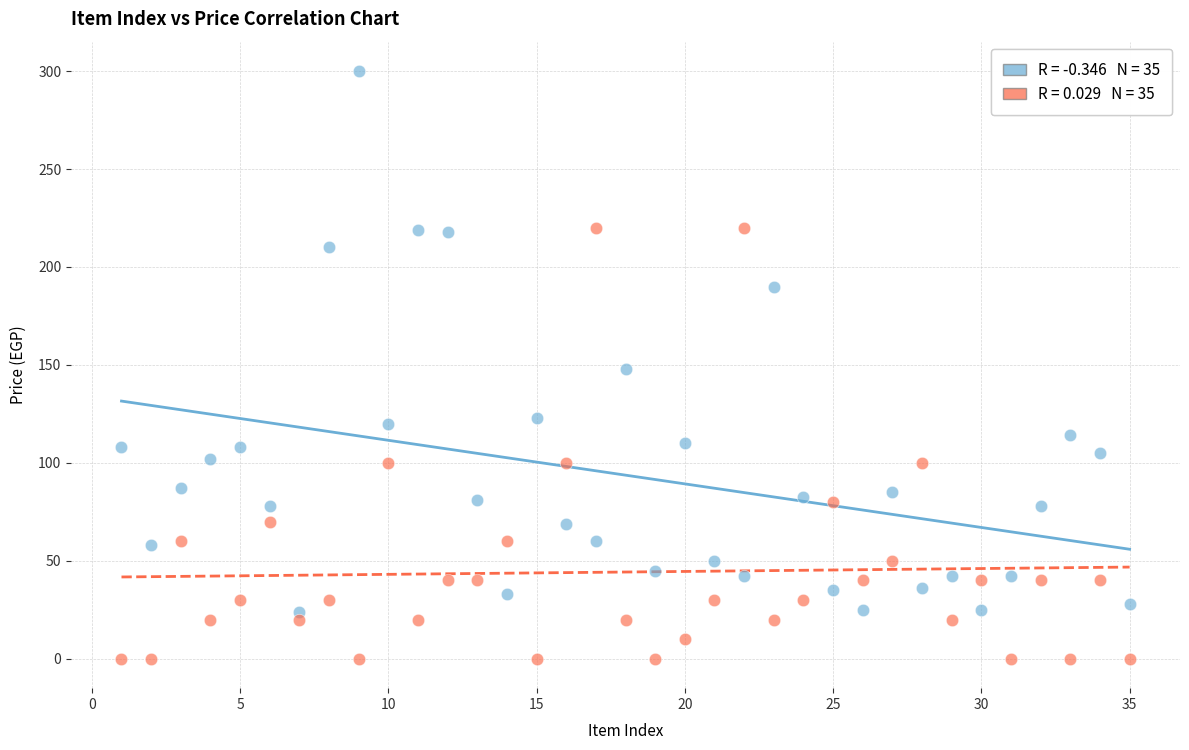

Across all data points, what is the range of X values (max minus min)?

34.0